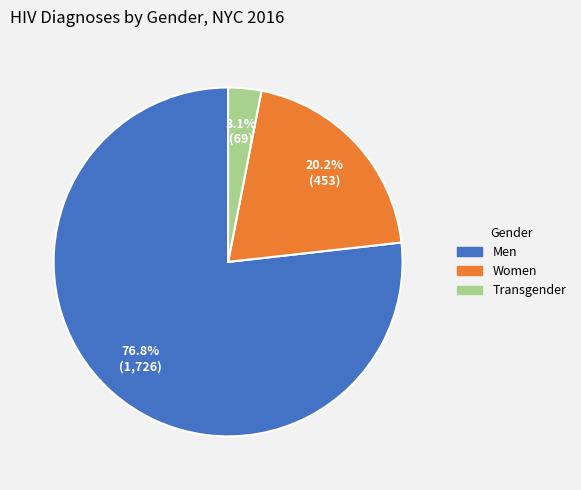

Which category accounts for the majority?

Men